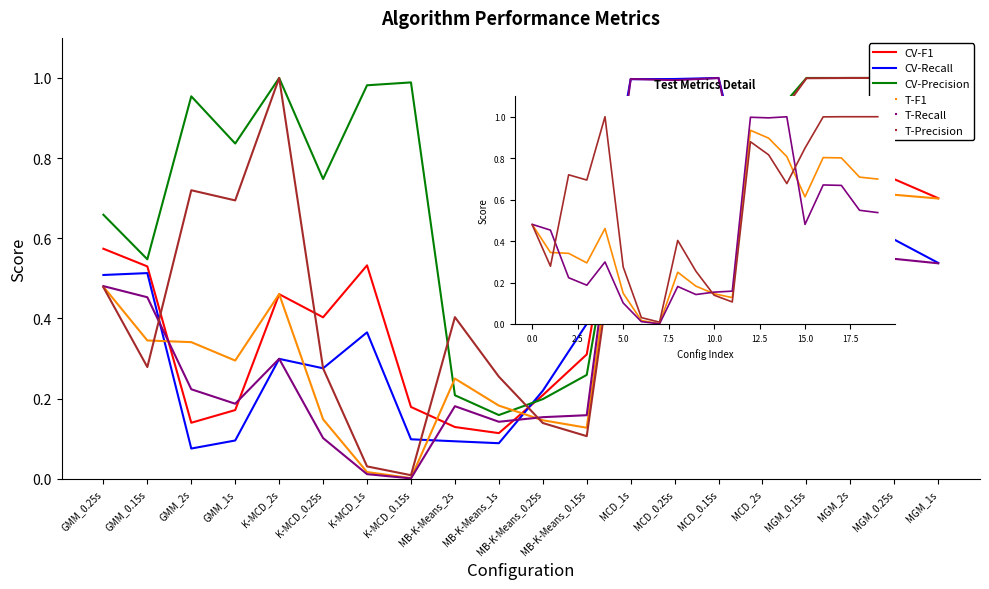

The value of T-F1 at GMM_0.15s is 0.3. True or false?

True